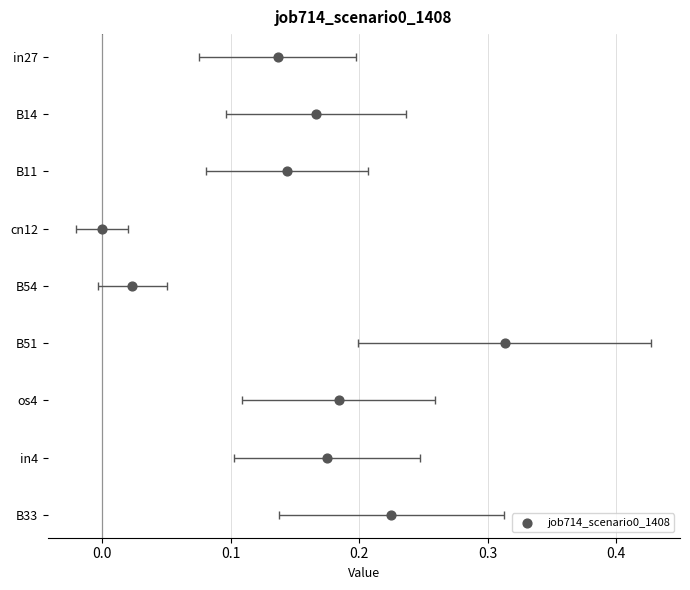

What is the change in value from 0.2 to 0.3?

-1